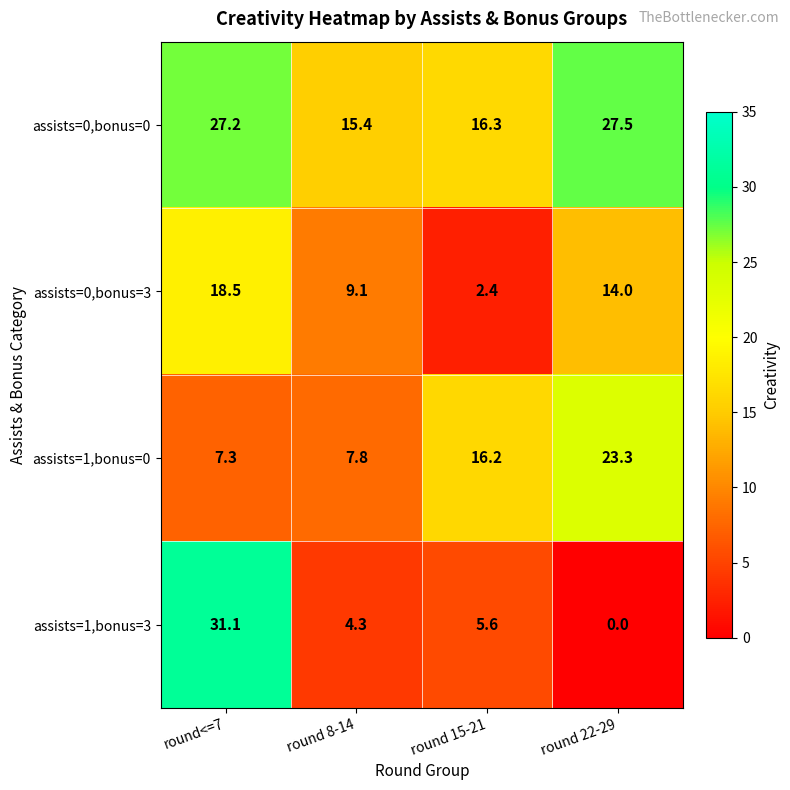

Rank the categories by assists=1,bonus=0 value from highest to lowest.

round 22-29, round 15-21, round 8-14, round<=7